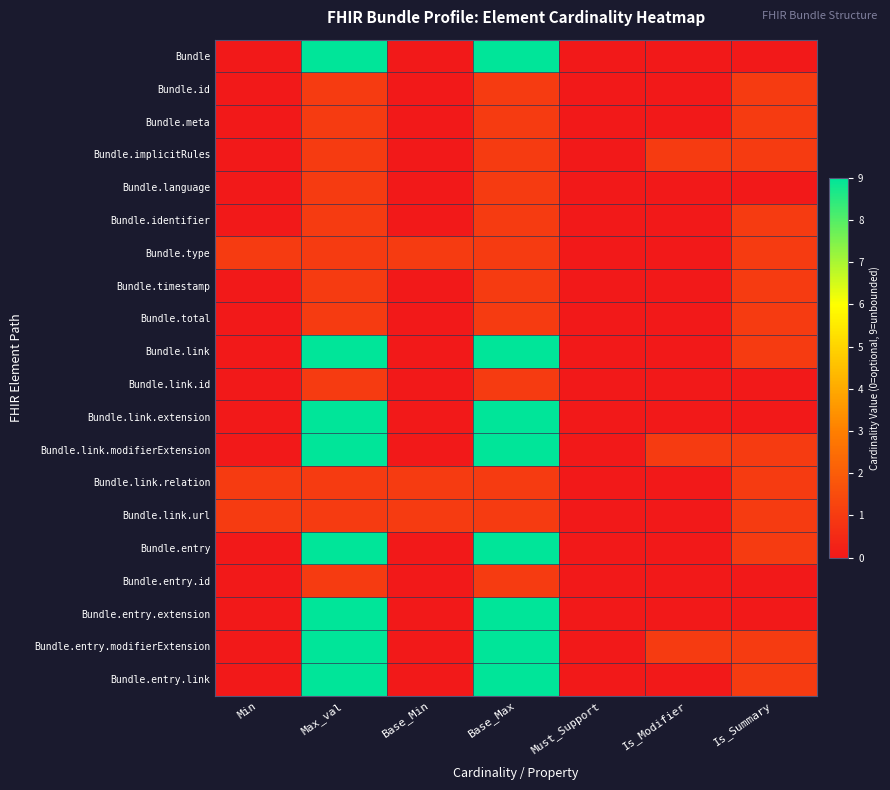

Reading left to right, list all the values displayed in this chart.

Bundle: Min=0	Max_val=9	Base_Min=0	Base_Max=9	Must_Support=0	Is_Modifier=0	Is_Summary=0
Bundle.id: Min=0	Max_val=1	Base_Min=0	Base_Max=1	Must_Support=0	Is_Modifier=0	Is_Summary=1
Bundle.meta: Min=0	Max_val=1	Base_Min=0	Base_Max=1	Must_Support=0	Is_Modifier=0	Is_Summary=1
Bundle.implicitRules: Min=0	Max_val=1	Base_Min=0	Base_Max=1	Must_Support=0	Is_Modifier=1	Is_Summary=1
Bundle.language: Min=0	Max_val=1	Base_Min=0	Base_Max=1	Must_Support=0	Is_Modifier=0	Is_Summary=0
Bundle.identifier: Min=0	Max_val=1	Base_Min=0	Base_Max=1	Must_Support=0	Is_Modifier=0	Is_Summary=1
Bundle.type: Min=1	Max_val=1	Base_Min=1	Base_Max=1	Must_Support=0	Is_Modifier=0	Is_Summary=1
Bundle.timestamp: Min=0	Max_val=1	Base_Min=0	Base_Max=1	Must_Support=0	Is_Modifier=0	Is_Summary=1
Bundle.total: Min=0	Max_val=1	Base_Min=0	Base_Max=1	Must_Support=0	Is_Modifier=0	Is_Summary=1
Bundle.link: Min=0	Max_val=9	Base_Min=0	Base_Max=9	Must_Support=0	Is_Modifier=0	Is_Summary=1
Bundle.link.id: Min=0	Max_val=1	Base_Min=0	Base_Max=1	Must_Support=0	Is_Modifier=0	Is_Summary=0
Bundle.link.extension: Min=0	Max_val=9	Base_Min=0	Base_Max=9	Must_Support=0	Is_Modifier=0	Is_Summary=0
Bundle.link.modifierExtension: Min=0	Max_val=9	Base_Min=0	Base_Max=9	Must_Support=0	Is_Modifier=1	Is_Summary=1
Bundle.link.relation: Min=1	Max_val=1	Base_Min=1	Base_Max=1	Must_Support=0	Is_Modifier=0	Is_Summary=1
Bundle.link.url: Min=1	Max_val=1	Base_Min=1	Base_Max=1	Must_Support=0	Is_Modifier=0	Is_Summary=1
Bundle.entry: Min=0	Max_val=9	Base_Min=0	Base_Max=9	Must_Support=0	Is_Modifier=0	Is_Summary=1
Bundle.entry.id: Min=0	Max_val=1	Base_Min=0	Base_Max=1	Must_Support=0	Is_Modifier=0	Is_Summary=0
Bundle.entry.extension: Min=0	Max_val=9	Base_Min=0	Base_Max=9	Must_Support=0	Is_Modifier=0	Is_Summary=0
Bundle.entry.modifierExtension: Min=0	Max_val=9	Base_Min=0	Base_Max=9	Must_Support=0	Is_Modifier=1	Is_Summary=1
Bundle.entry.link: Min=0	Max_val=9	Base_Min=0	Base_Max=9	Must_Support=0	Is_Modifier=0	Is_Summary=1